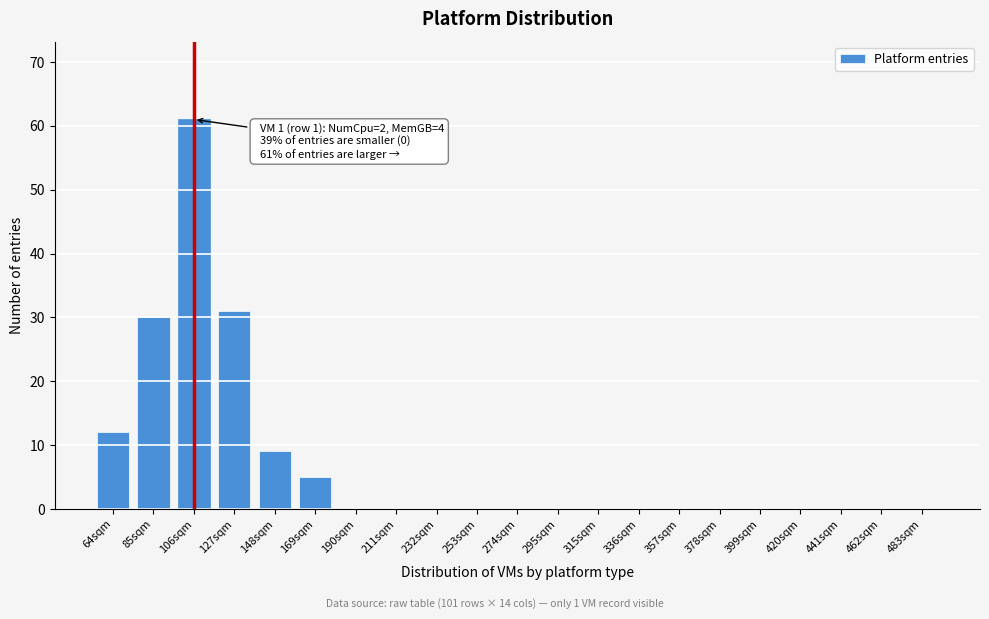

True or false: the data shows -30 at 232sqm.

False